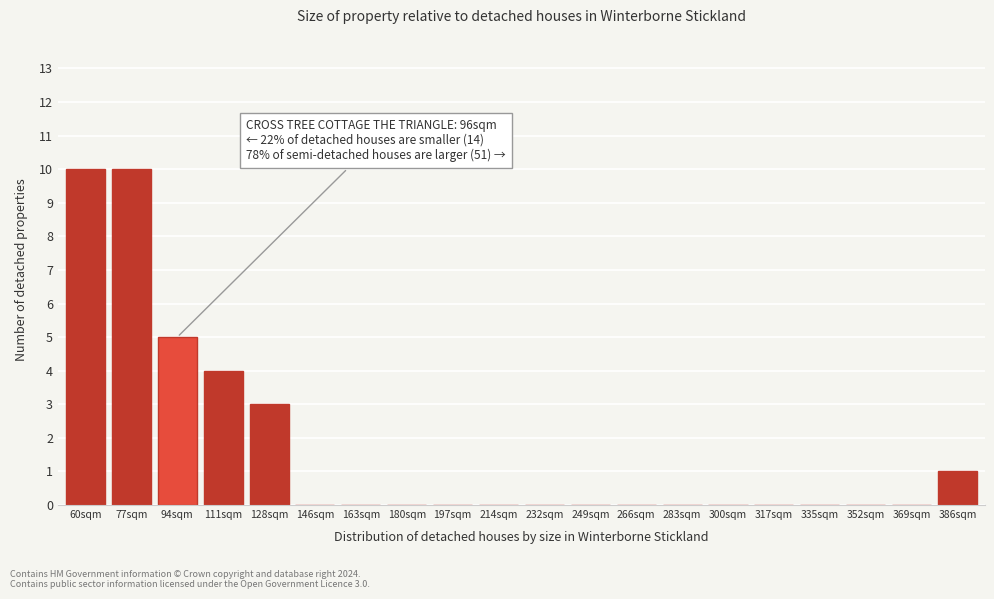

Reading right to left, transcribe all the data shown in this chart.

386sqm=1	369sqm=0	352sqm=0	335sqm=0	317sqm=0	300sqm=0	283sqm=0	266sqm=0	249sqm=0	232sqm=0	214sqm=0	197sqm=0	180sqm=0	163sqm=0	146sqm=0	128sqm=3	111sqm=4	94sqm=5	77sqm=10	60sqm=10